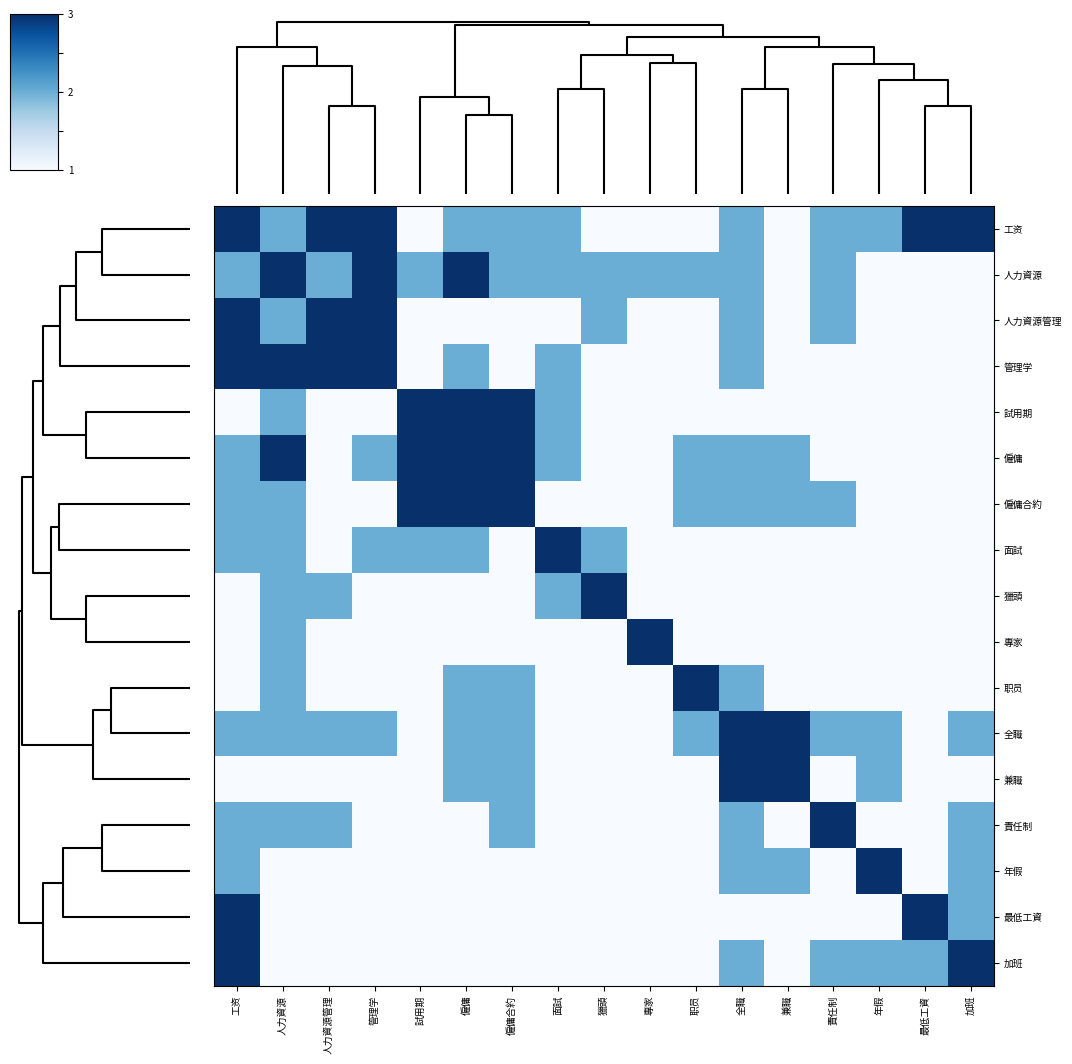

Reading left to right, what are all the values shown in this chart?

工资: 工资=3	人力資源=2	人力資源管理=3	管理学=3	試用期=1	僱傭=2	僱傭合約=2	面試=2	獵頭=1	專家=1	职员=1	全職=2	兼職=1	責任制=2	年假=2	最低工資=3	加班=3
人力資源: 工资=2	人力資源=3	人力資源管理=2	管理学=3	試用期=2	僱傭=3	僱傭合約=2	面試=2	獵頭=2	專家=2	职员=2	全職=2	兼職=1	責任制=2	年假=1	最低工資=1	加班=1
人力資源管理: 工资=3	人力資源=2	人力資源管理=3	管理学=3	試用期=1	僱傭=1	僱傭合約=1	面試=1	獵頭=2	專家=1	职员=1	全職=2	兼職=1	責任制=2	年假=1	最低工資=1	加班=1
管理学: 工资=3	人力資源=3	人力資源管理=3	管理学=3	試用期=1	僱傭=2	僱傭合約=1	面試=2	獵頭=1	專家=1	职员=1	全職=2	兼職=1	責任制=1	年假=1	最低工資=1	加班=1
試用期: 工资=1	人力資源=2	人力資源管理=1	管理学=1	試用期=3	僱傭=3	僱傭合約=3	面試=2	獵頭=1	專家=1	职员=1	全職=1	兼職=1	責任制=1	年假=1	最低工資=1	加班=1
僱傭: 工资=2	人力資源=3	人力資源管理=1	管理学=2	試用期=3	僱傭=3	僱傭合約=3	面試=2	獵頭=1	專家=1	职员=2	全職=2	兼職=2	責任制=1	年假=1	最低工資=1	加班=1
僱傭合約: 工资=2	人力資源=2	人力資源管理=1	管理学=1	試用期=3	僱傭=3	僱傭合約=3	面試=1	獵頭=1	專家=1	职员=2	全職=2	兼職=2	責任制=2	年假=1	最低工資=1	加班=1
面試: 工资=2	人力資源=2	人力資源管理=1	管理学=2	試用期=2	僱傭=2	僱傭合約=1	面試=3	獵頭=2	專家=1	职员=1	全職=1	兼職=1	責任制=1	年假=1	最低工資=1	加班=1
獵頭: 工资=1	人力資源=2	人力資源管理=2	管理学=1	試用期=1	僱傭=1	僱傭合約=1	面試=2	獵頭=3	專家=1	职员=1	全職=1	兼職=1	責任制=1	年假=1	最低工資=1	加班=1
專家: 工资=1	人力資源=2	人力資源管理=1	管理学=1	試用期=1	僱傭=1	僱傭合約=1	面試=1	獵頭=1	專家=3	职员=1	全職=1	兼職=1	責任制=1	年假=1	最低工資=1	加班=1
职员: 工资=1	人力資源=2	人力資源管理=1	管理学=1	試用期=1	僱傭=2	僱傭合約=2	面試=1	獵頭=1	專家=1	职员=3	全職=2	兼職=1	責任制=1	年假=1	最低工資=1	加班=1
全職: 工资=2	人力資源=2	人力資源管理=2	管理学=2	試用期=1	僱傭=2	僱傭合約=2	面試=1	獵頭=1	專家=1	职员=2	全職=3	兼職=3	責任制=2	年假=2	最低工資=1	加班=2
兼職: 工资=1	人力資源=1	人力資源管理=1	管理学=1	試用期=1	僱傭=2	僱傭合約=2	面試=1	獵頭=1	專家=1	职员=1	全職=3	兼職=3	責任制=1	年假=2	最低工資=1	加班=1
責任制: 工资=2	人力資源=2	人力資源管理=2	管理学=1	試用期=1	僱傭=1	僱傭合約=2	面試=1	獵頭=1	專家=1	职员=1	全職=2	兼職=1	責任制=3	年假=1	最低工資=1	加班=2
年假: 工资=2	人力資源=1	人力資源管理=1	管理学=1	試用期=1	僱傭=1	僱傭合約=1	面試=1	獵頭=1	專家=1	职员=1	全職=2	兼職=2	責任制=1	年假=3	最低工資=1	加班=2
最低工資: 工资=3	人力資源=1	人力資源管理=1	管理学=1	試用期=1	僱傭=1	僱傭合約=1	面試=1	獵頭=1	專家=1	职员=1	全職=1	兼職=1	責任制=1	年假=1	最低工資=3	加班=2
加班: 工资=3	人力資源=1	人力資源管理=1	管理学=1	試用期=1	僱傭=1	僱傭合約=1	面試=1	獵頭=1	專家=1	职员=1	全職=2	兼職=1	責任制=2	年假=2	最低工資=2	加班=3